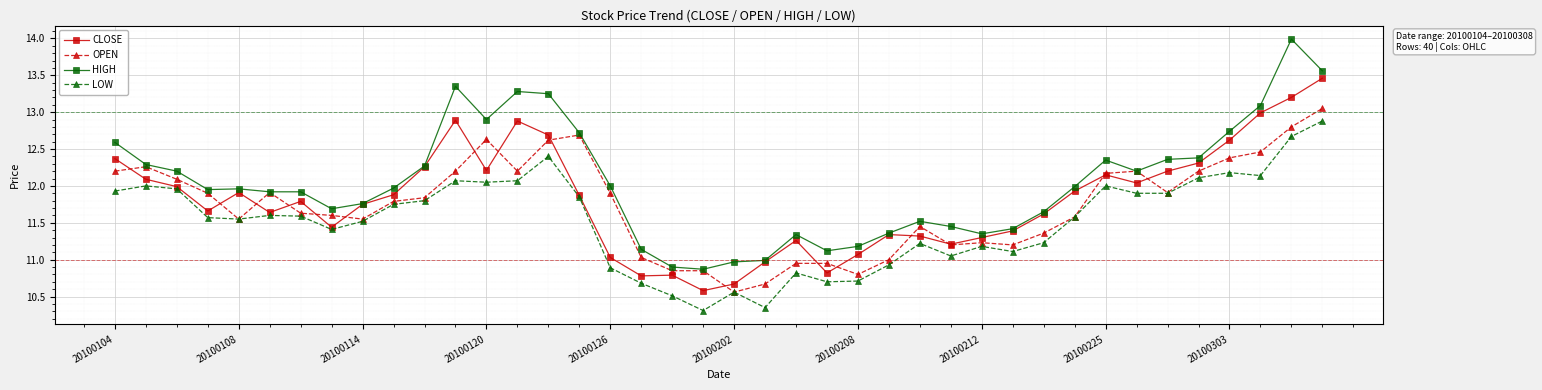

What is the difference between the second highest and minimum values in the OPEN series?

2.2